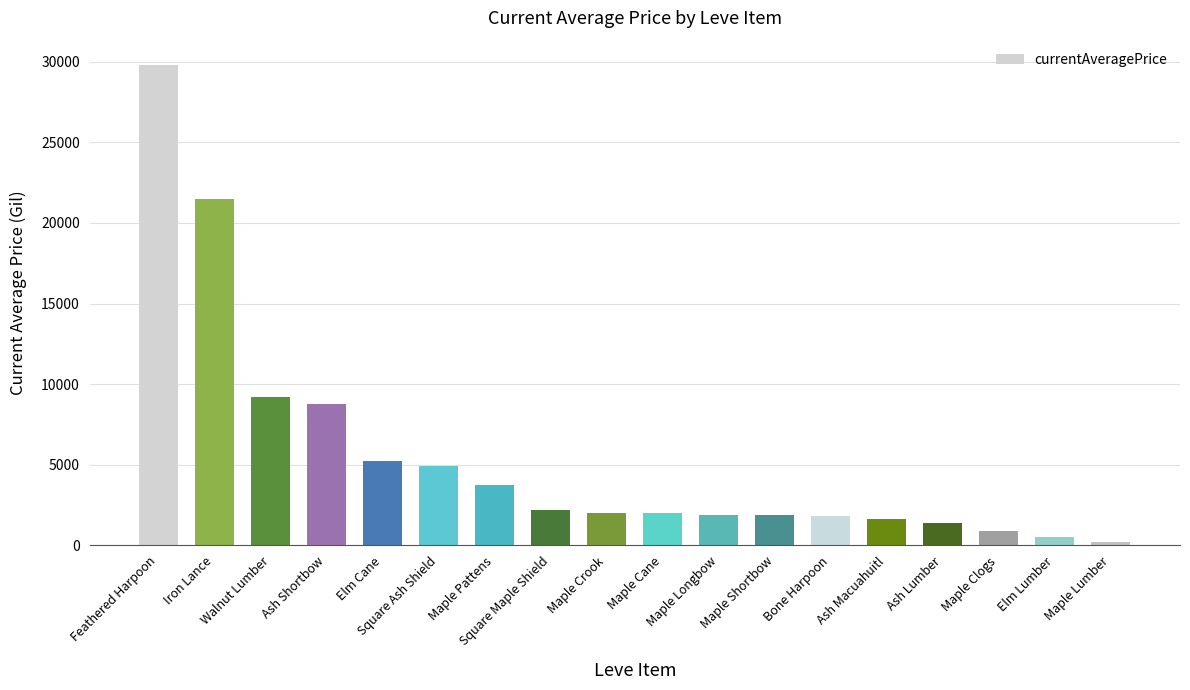

What is the value of the 10th bar from the left?

1996.0